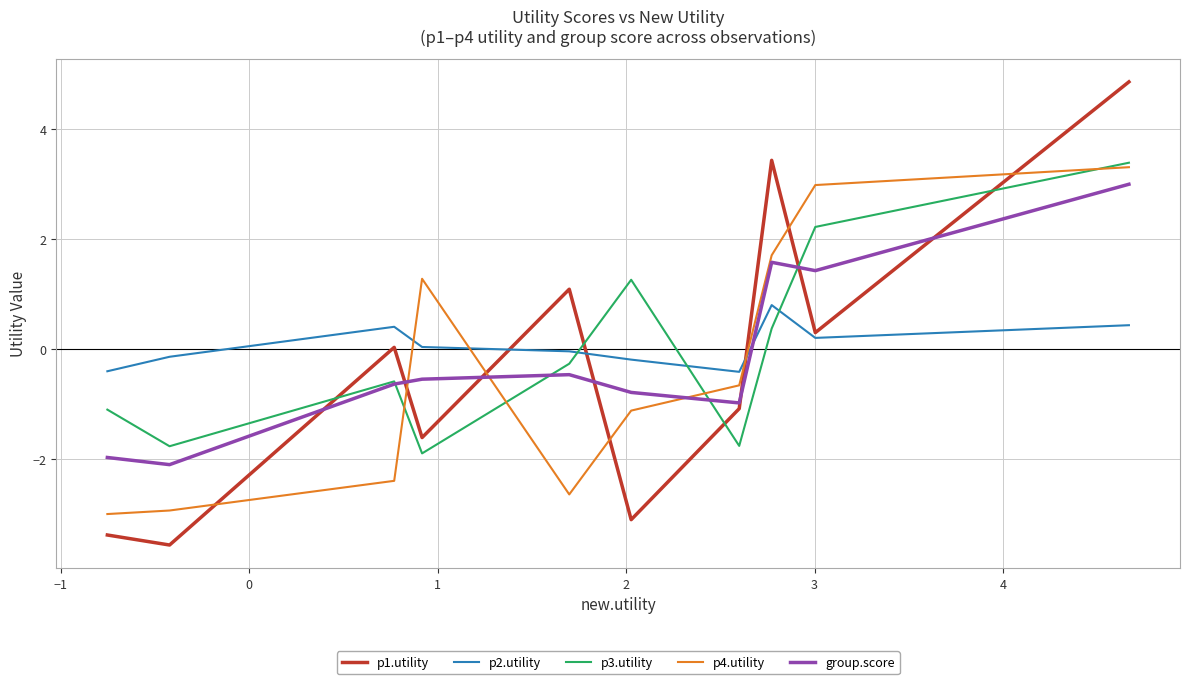

What is the minimum value for p4.utility?

-3.0